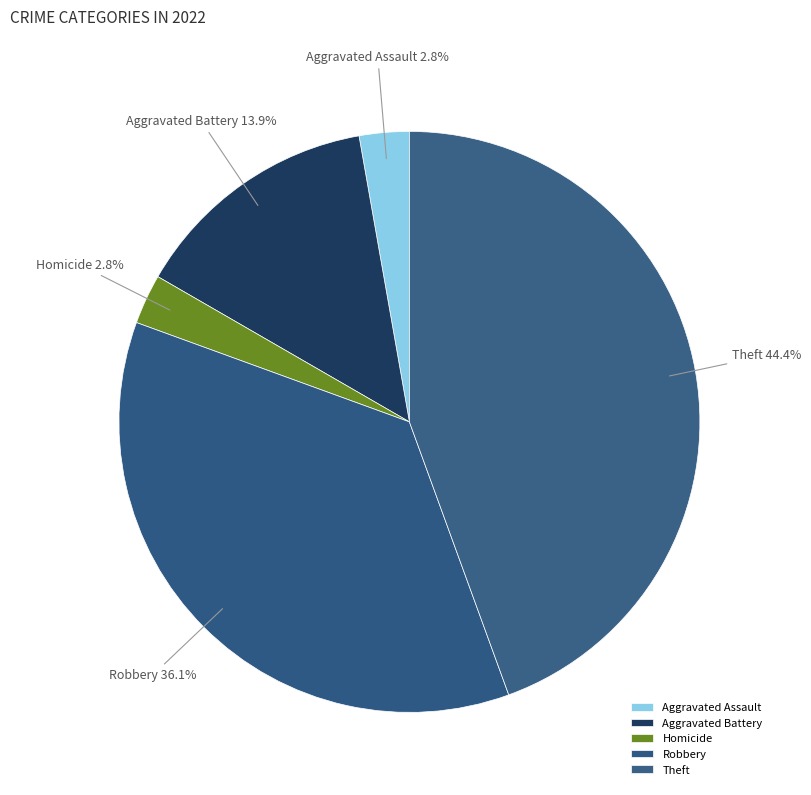

Which category has the biggest portion of the pie?

Theft